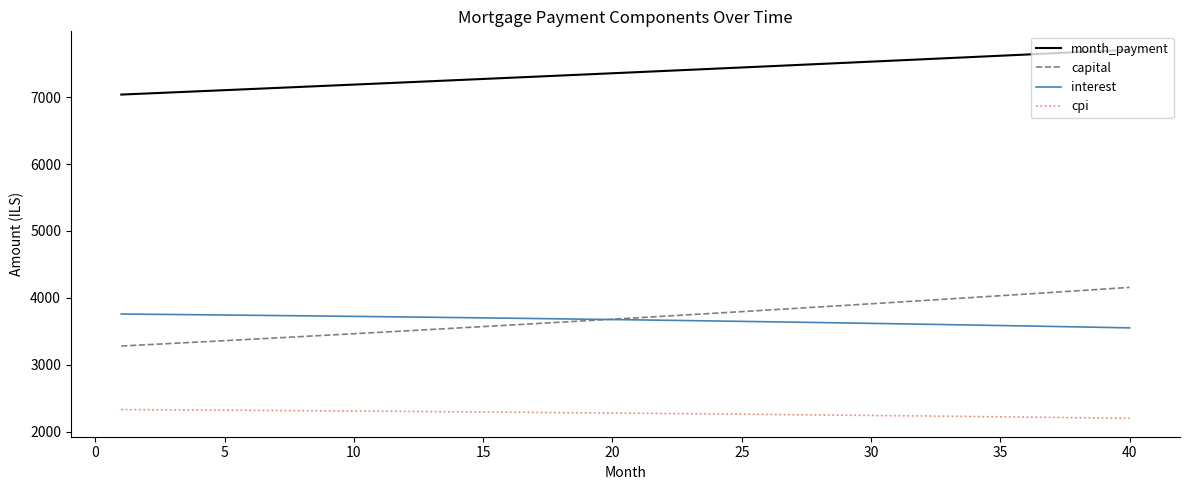

True or false: month_payment and capital intersect in this chart.

False